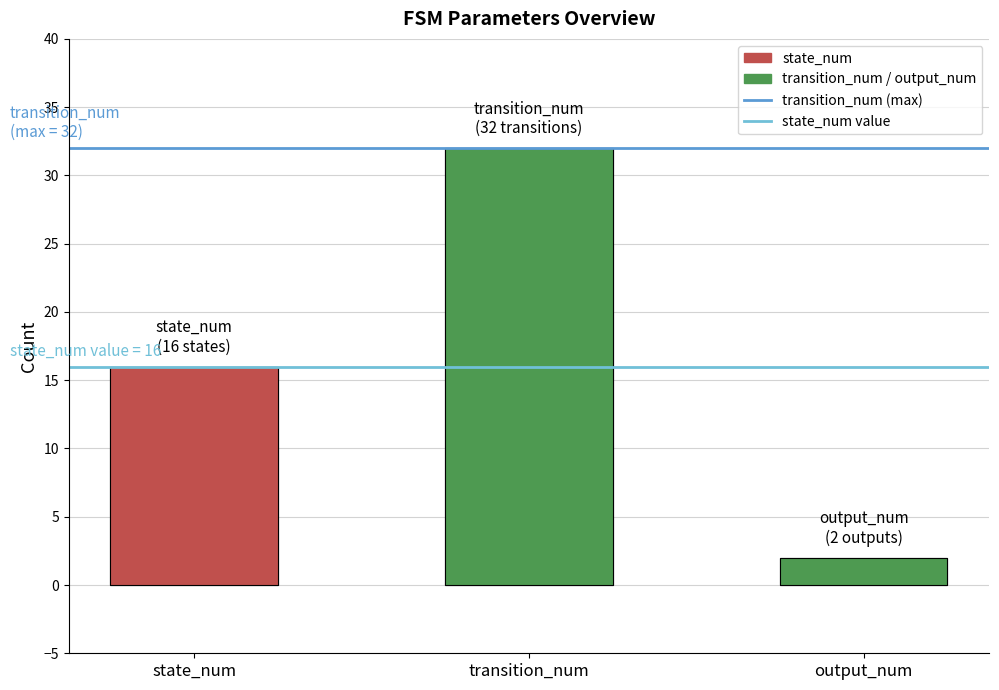

Rank the series at state_num from highest to lowest value.

transition_num (max), state_num value